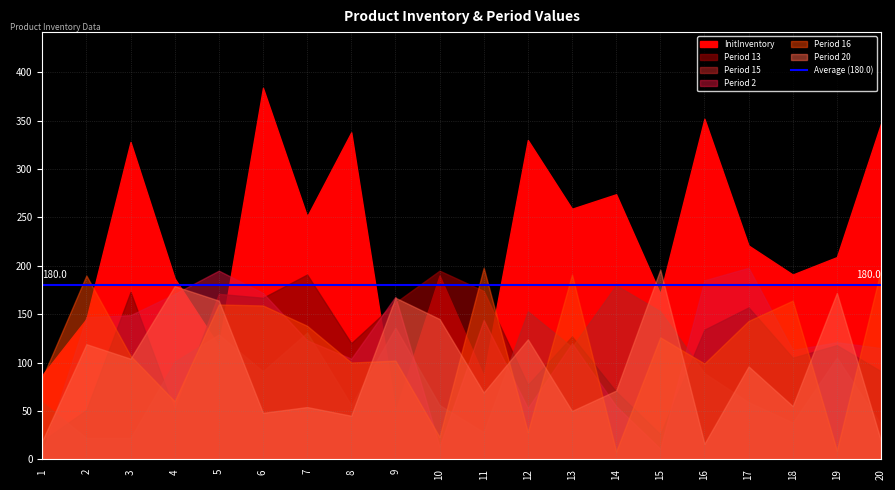

The Period 16 series shows 8 at 14. True or false?

True